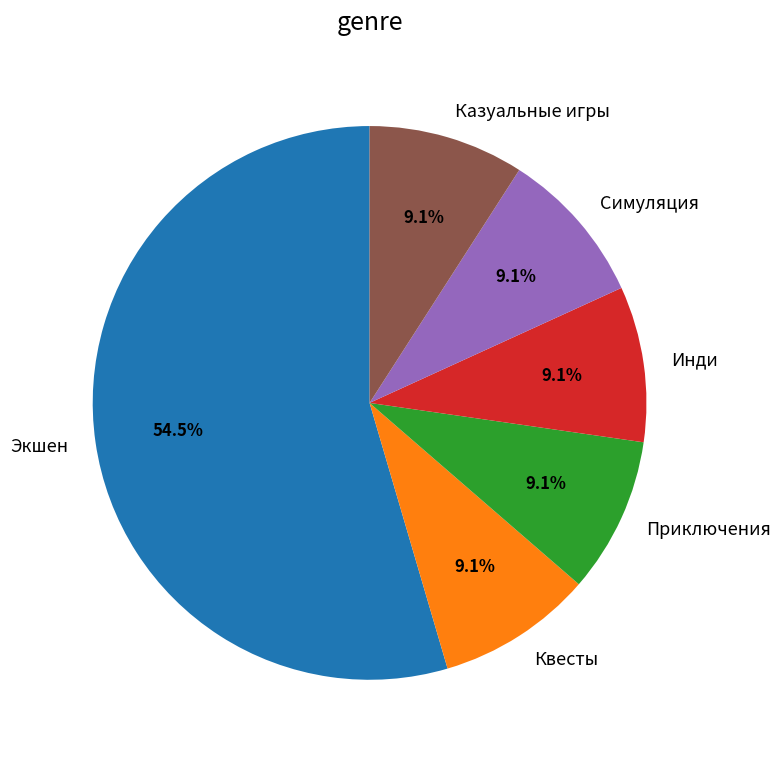

How many slices are in this pie chart?

6